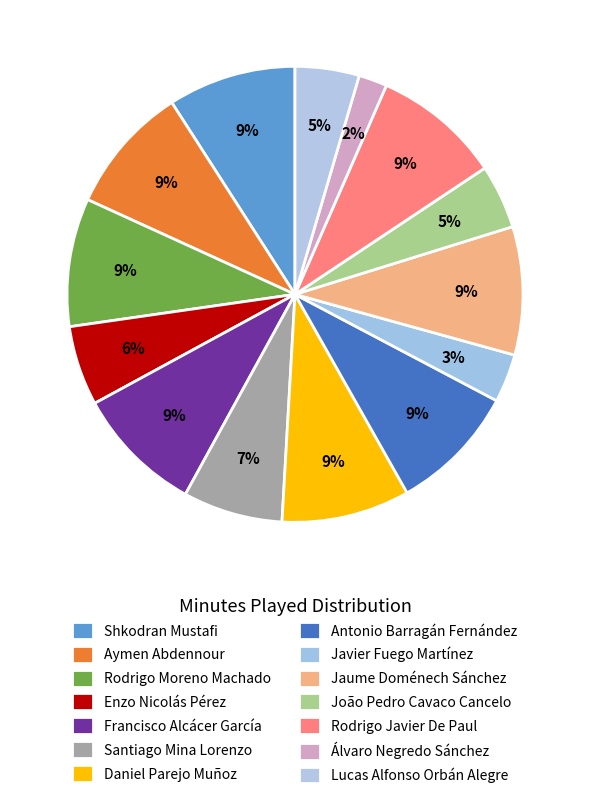

What percentage do Antonio Barragán Fernández and Lucas Alfonso Orbán Alegre together represent?

13.6%